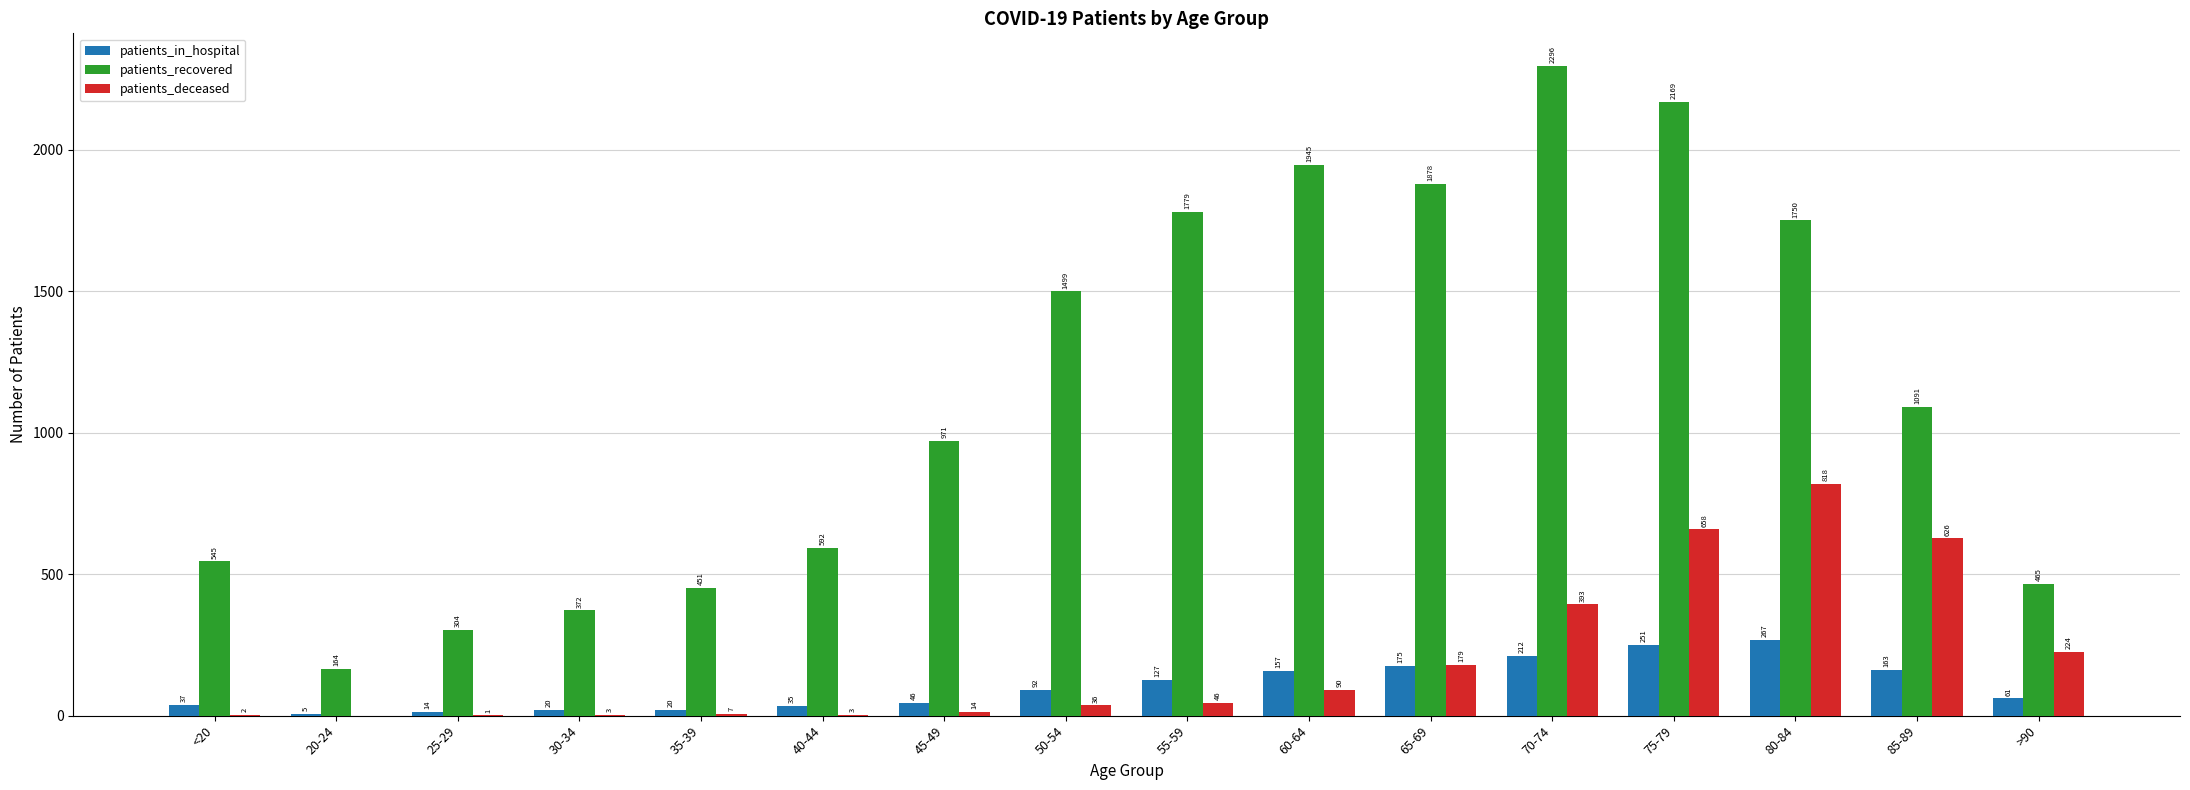

Are the bars horizontal?

No